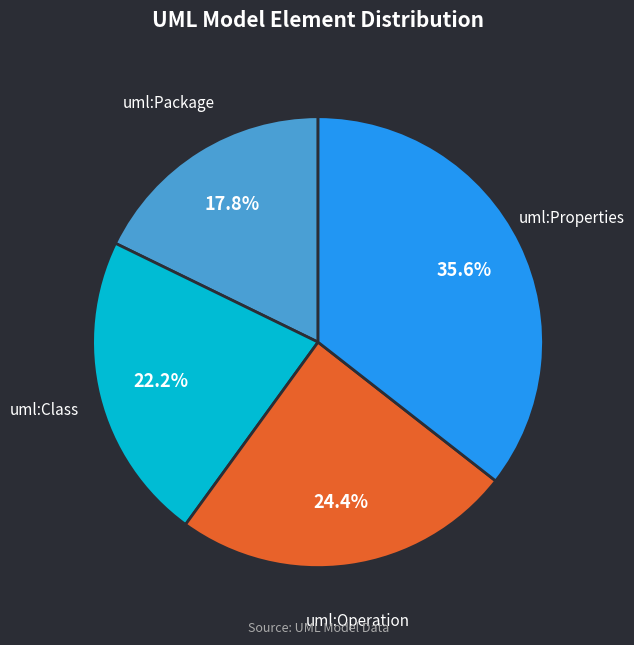

Which slice is the smallest?

uml:Package